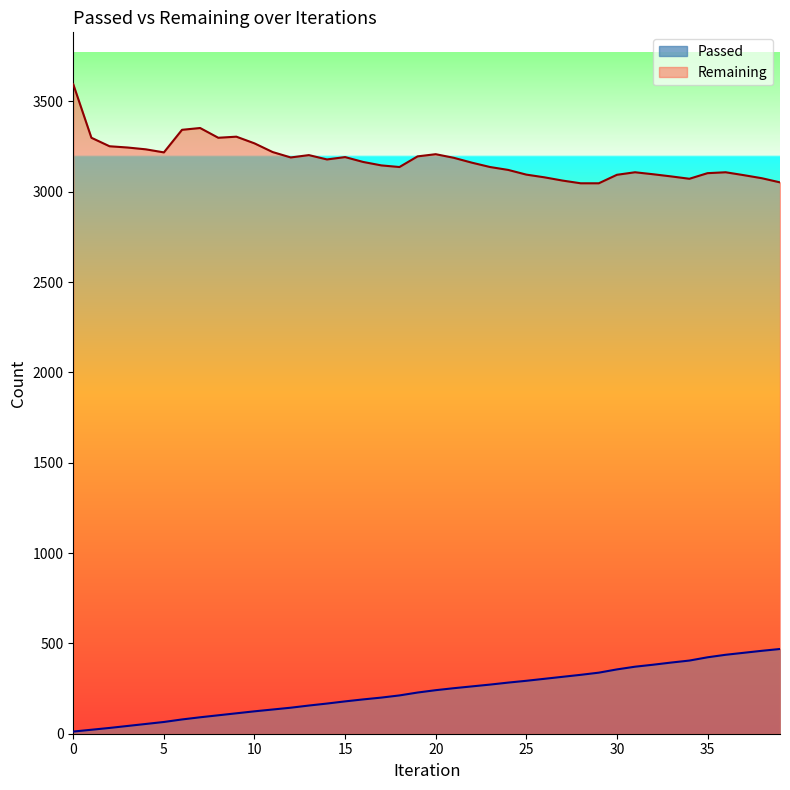

The value of Passed at 23 is 272. True or false?

True